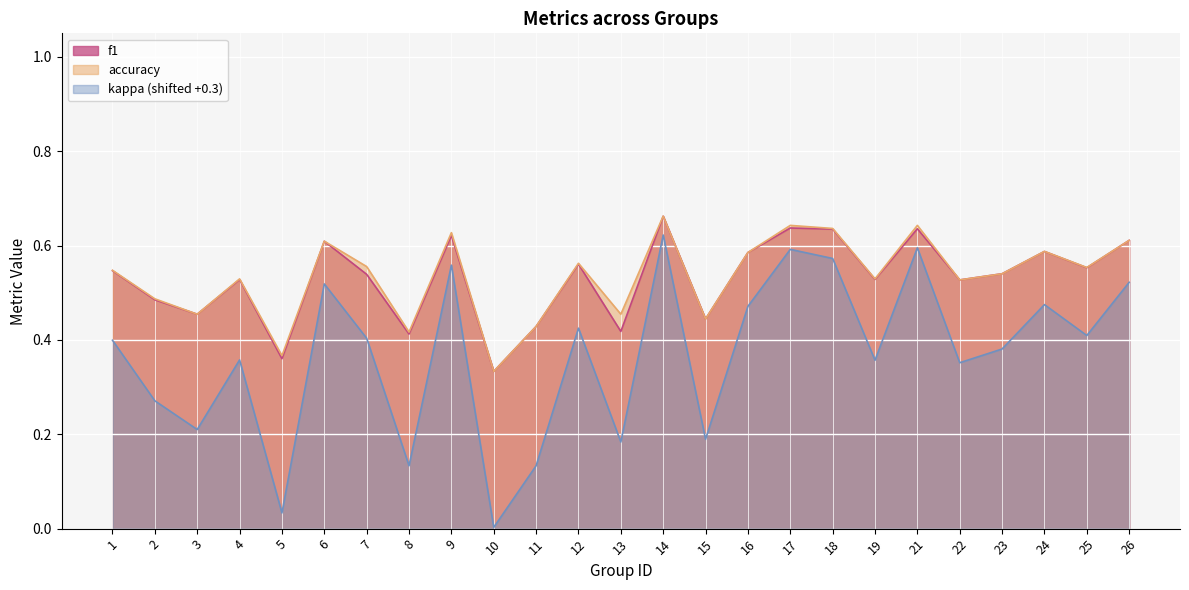

What value does the accuracy series have at 3?

0.5